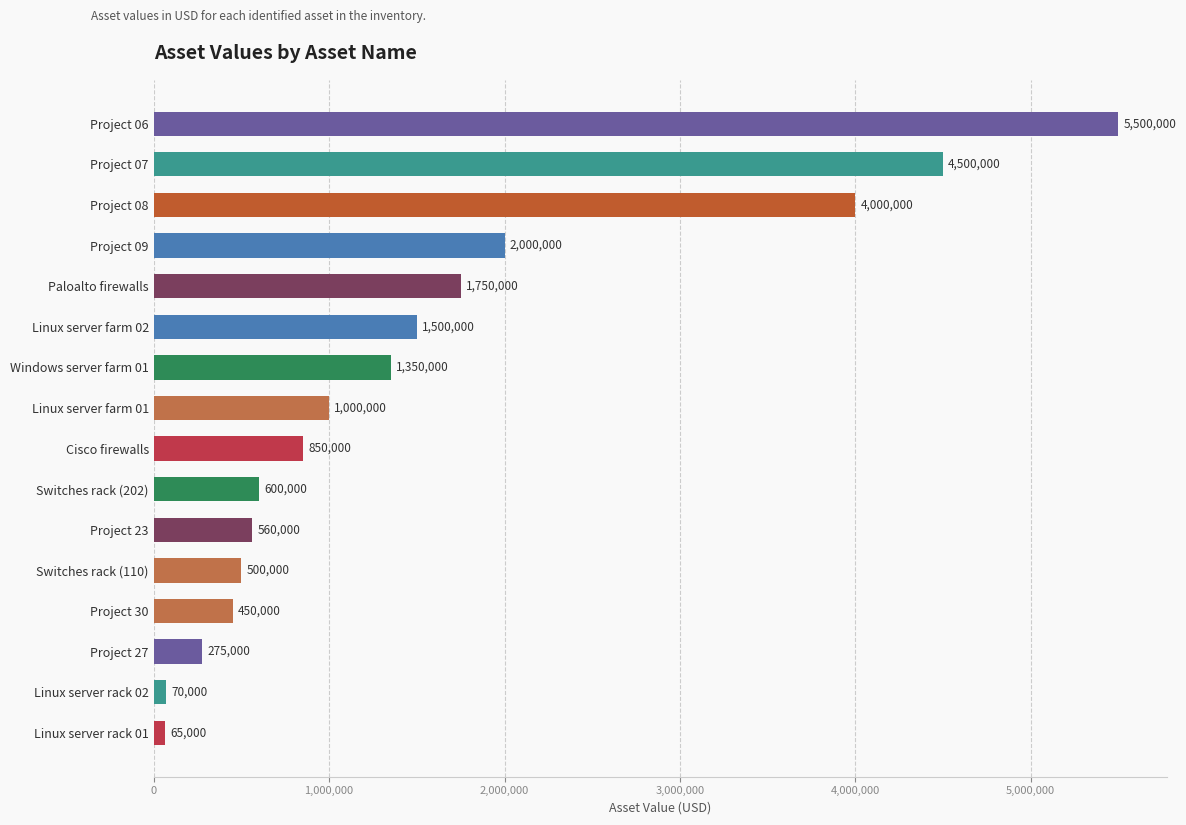

List the labels in order of value, largest first.

Project 06, Project 07, Project 08, Project 09, Paloalto firewalls, Linux server farm 02, Windows server farm 01, Linux server farm 01, Cisco firewalls, Switches rack (202), Project 23, Switches rack (110), Project 30, Project 27, Linux server rack 02, Linux server rack 01